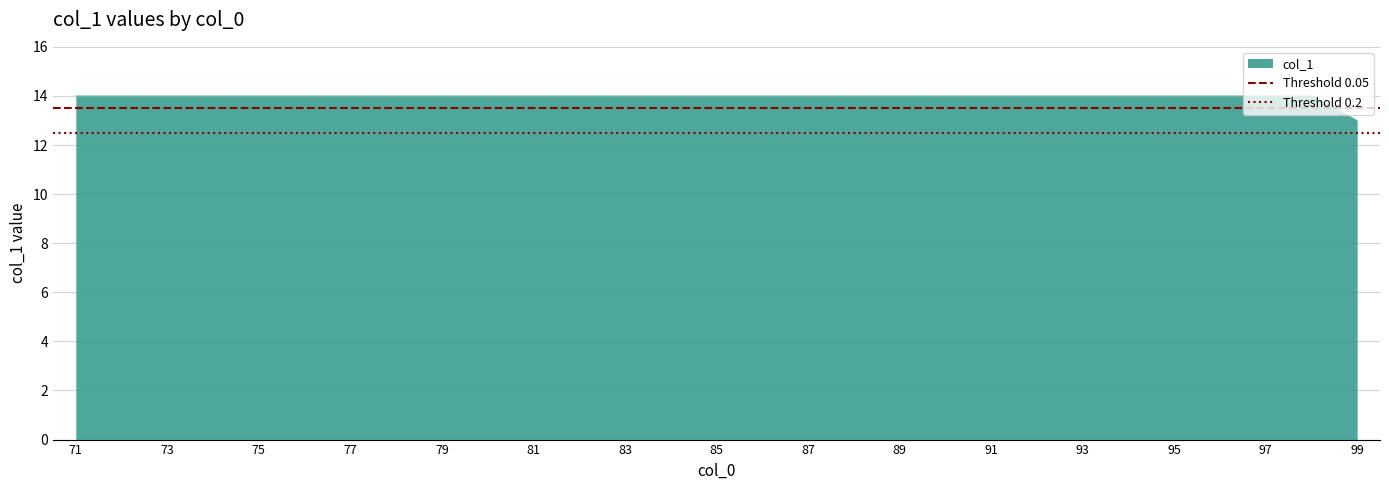

True or false: col_1 has a value of 13 at 99.

True